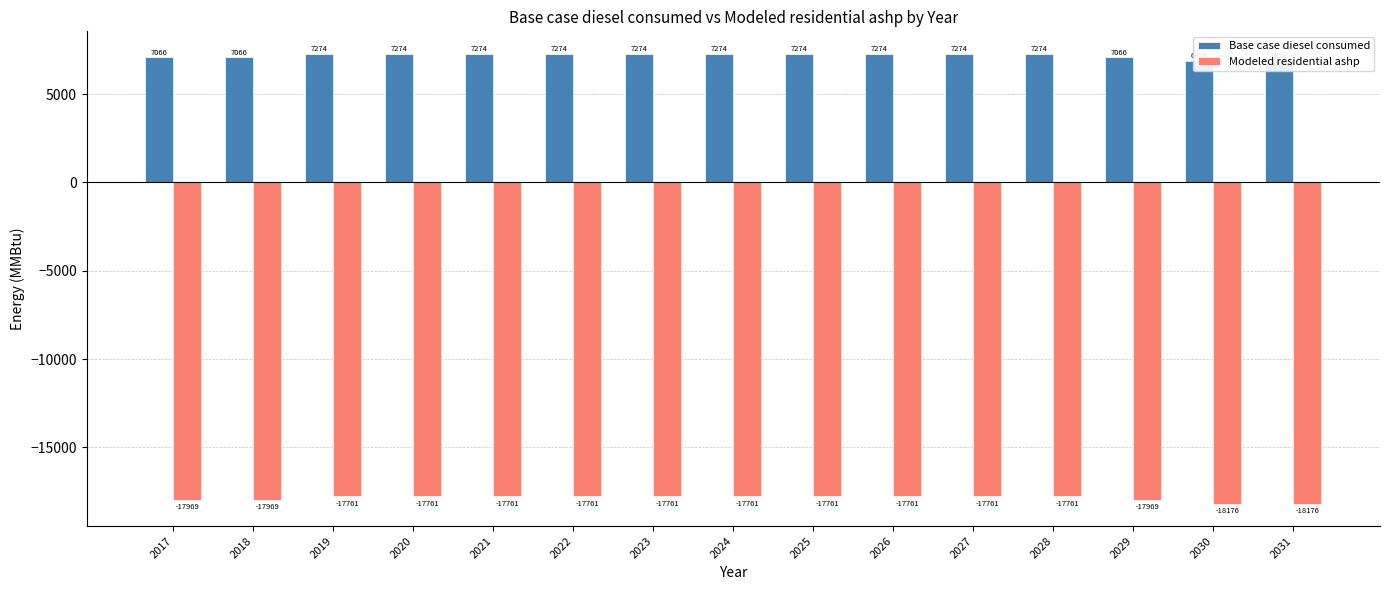

Reading left to right, extract all data points from this chart.

Base case diesel consumed: 2017=7066.0	2018=7066.0	2019=7273.6	2020=7273.6	2021=7273.6	2022=7273.6	2023=7273.6	2024=7273.6	2025=7273.6	2026=7273.6	2027=7273.6	2028=7273.6	2029=7066.0	2030=6858.4	2031=6858.4
Modeled residential ashp: 2017=-17968.6	2018=-17968.6	2019=-17761.0	2020=-17761.0	2021=-17761.0	2022=-17761.0	2023=-17761.0	2024=-17761.0	2025=-17761.0	2026=-17761.0	2027=-17761.0	2028=-17761.0	2029=-17968.6	2030=-18176.2	2031=-18176.2